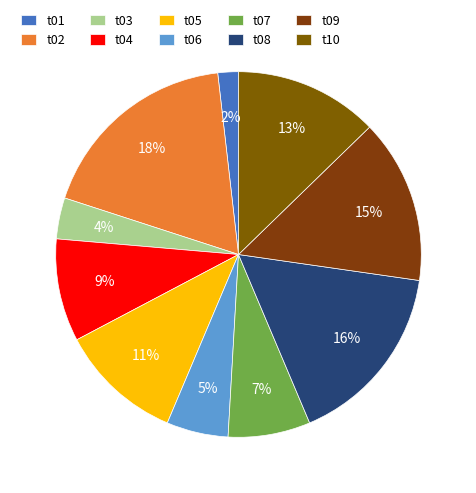

To the nearest percent, what percentage of the pie is t07?

7%